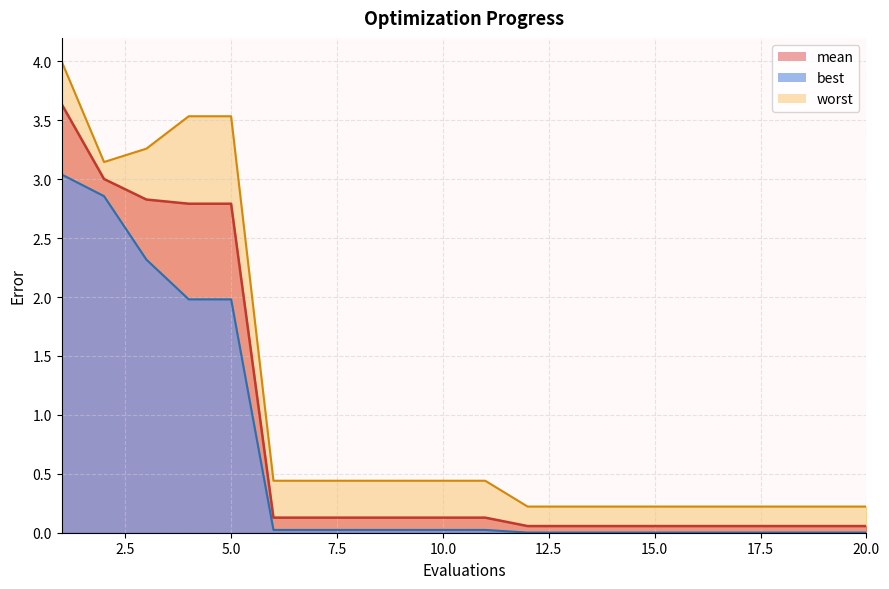

How many distinct data groups are displayed?

3